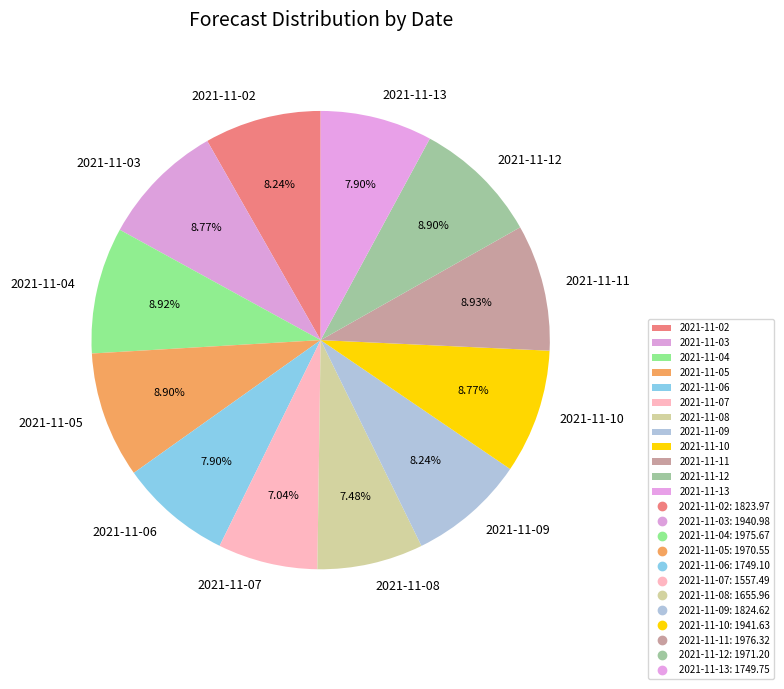

Approximately how many times larger is the value at 2021-11-09 compared to 2021-11-02?

1.0